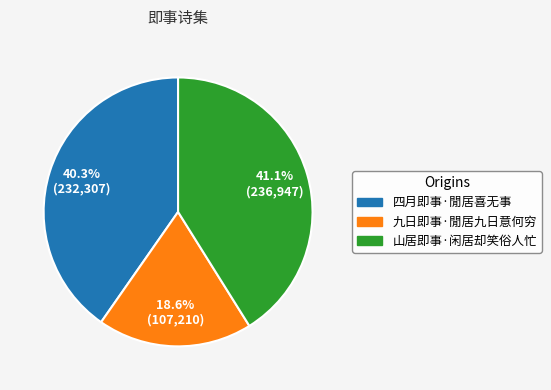

Is it true that 九日即事·閒居九日意何穷 is 24% of the pie?

False